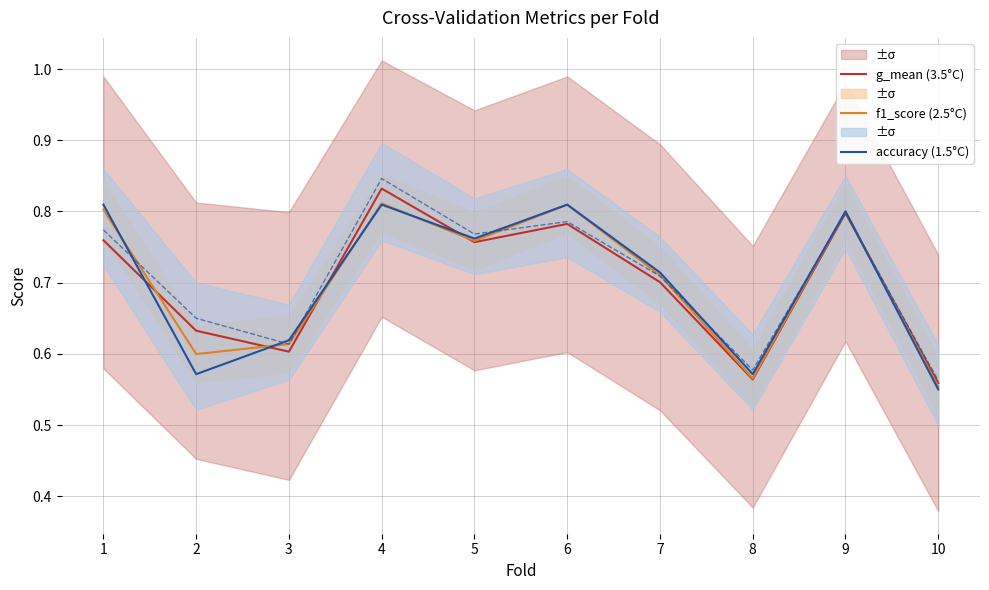

What is the sum of all accuracy (1.5°C) values?

7.0